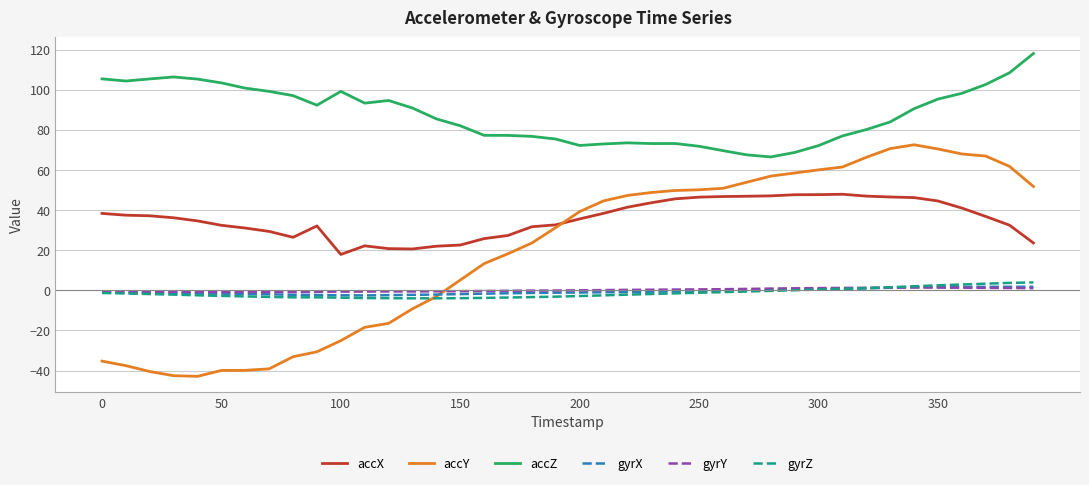

Which series has the largest range (max minus min)?

accY